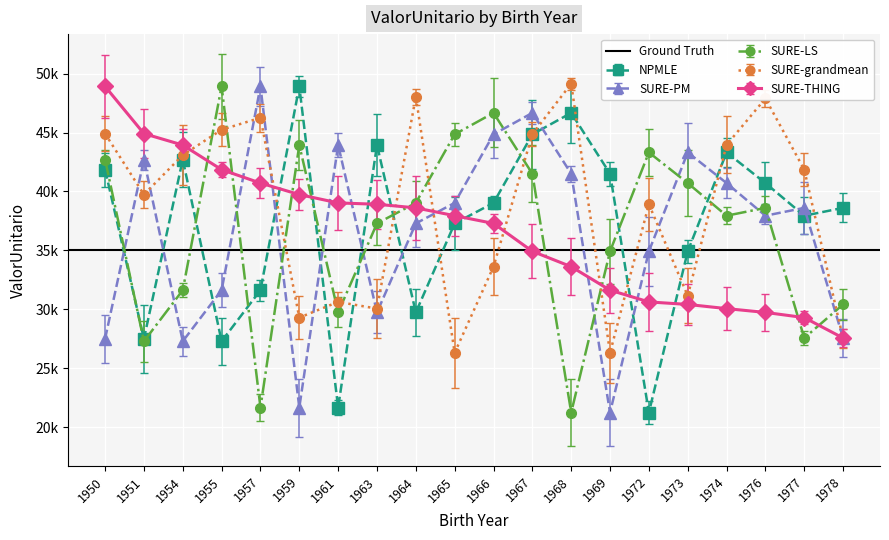

Which category has the highest value in the SURE-PM series?

1957